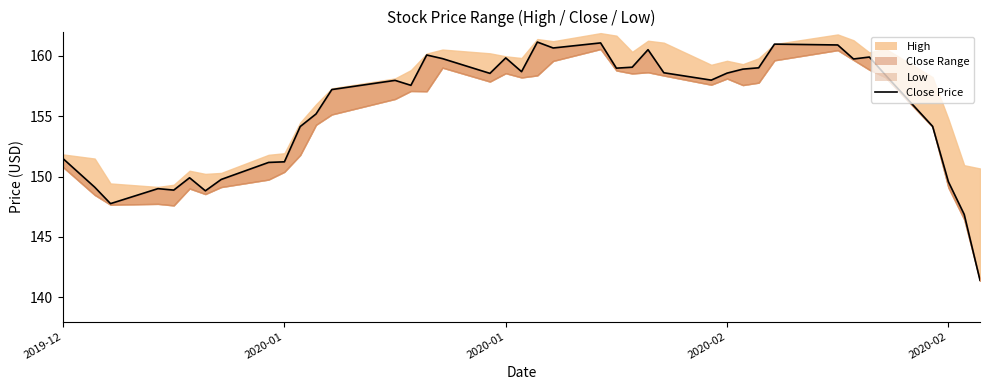

How many data points are above 158?

20